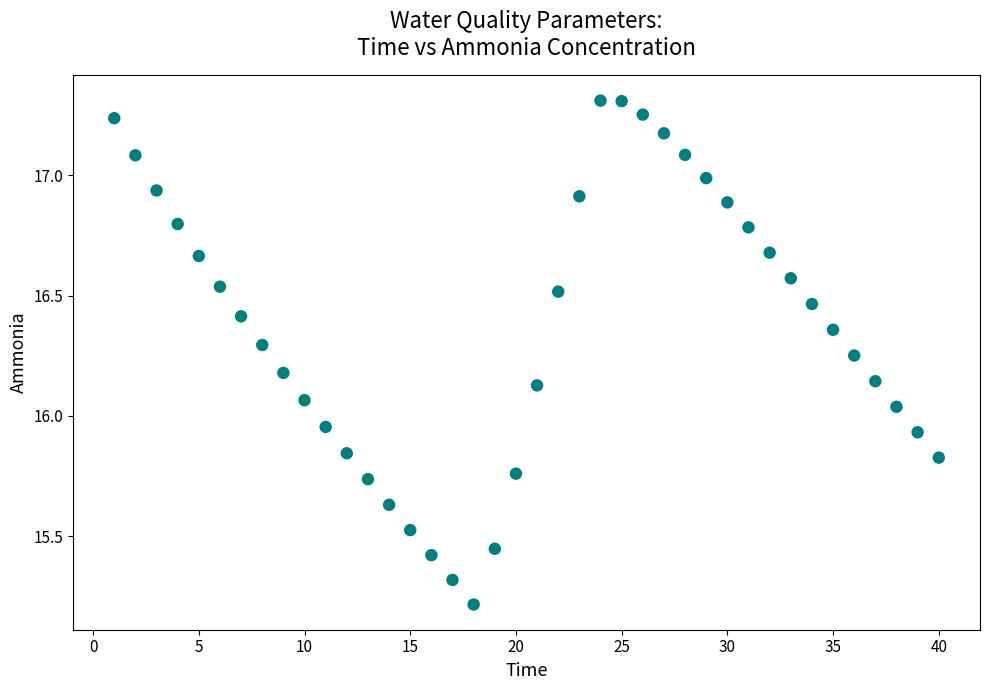

What is the range of X values (max minus min)?

39.0